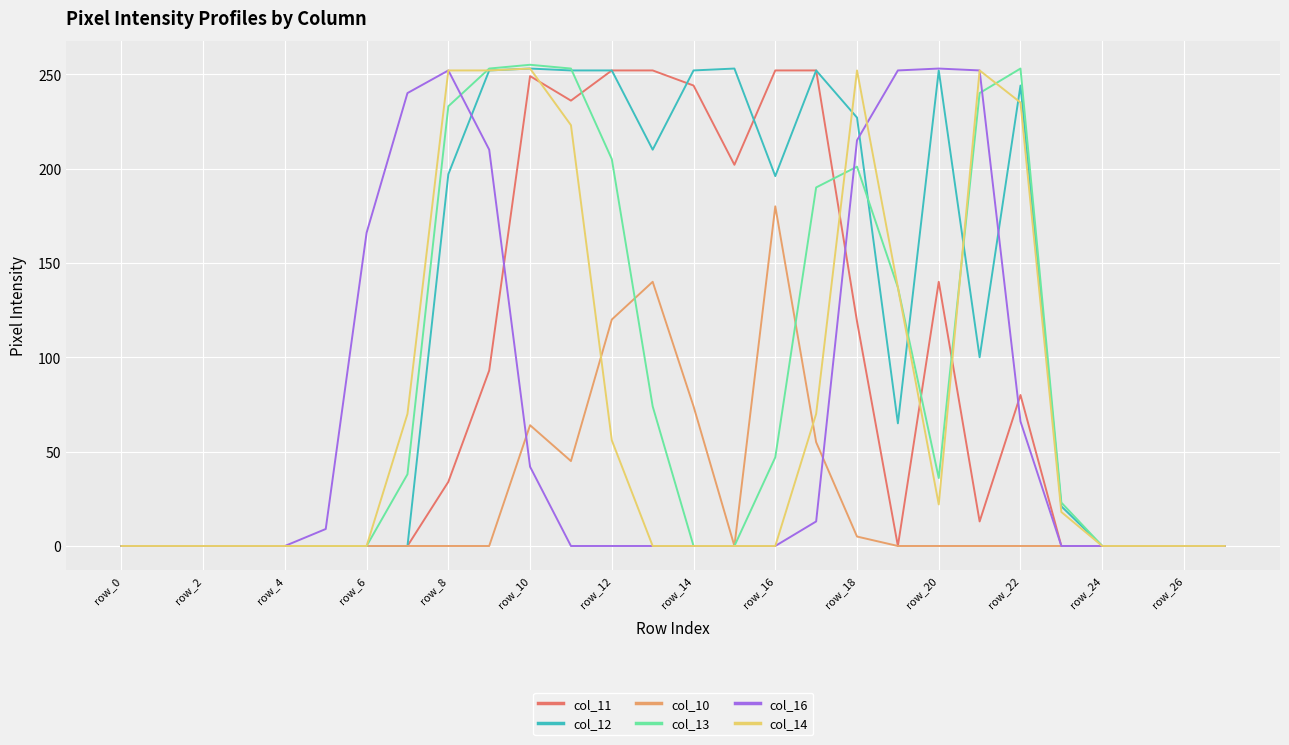

What is the maximum value shown in the chart?

255